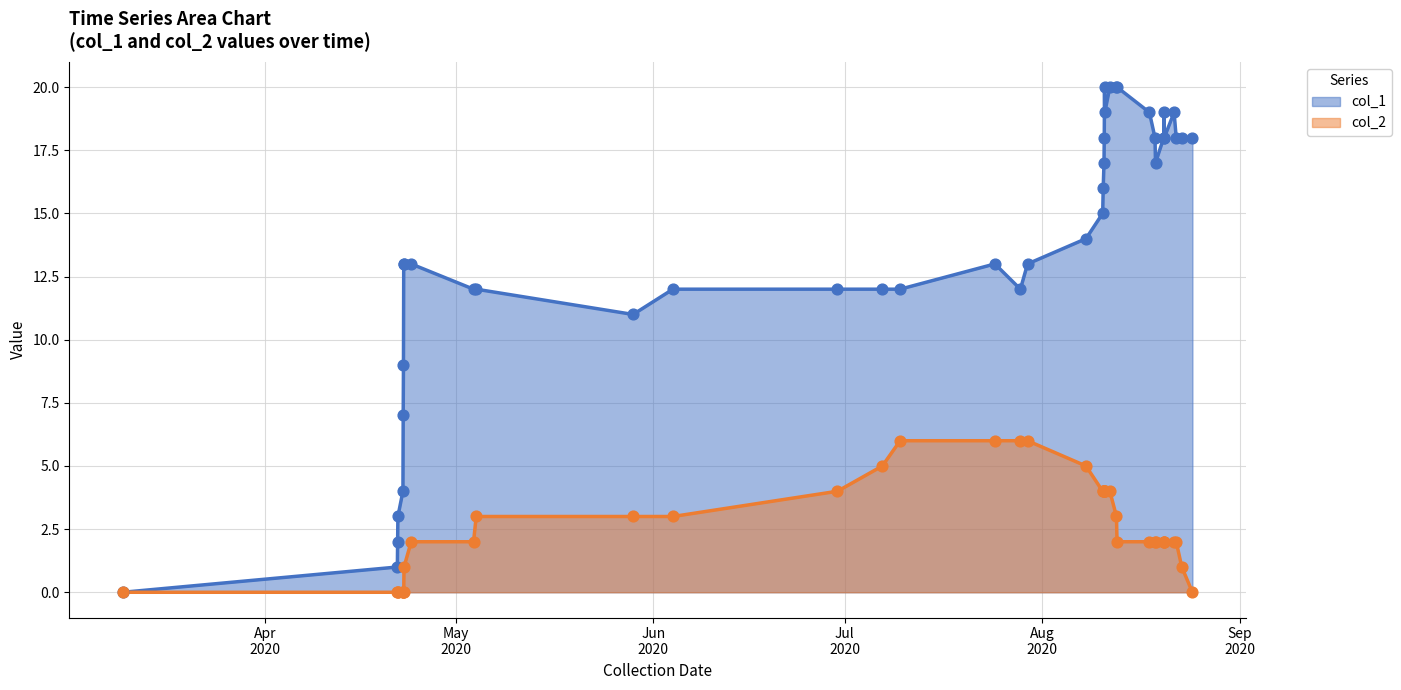

Which series contains the highest Y value?

col_1